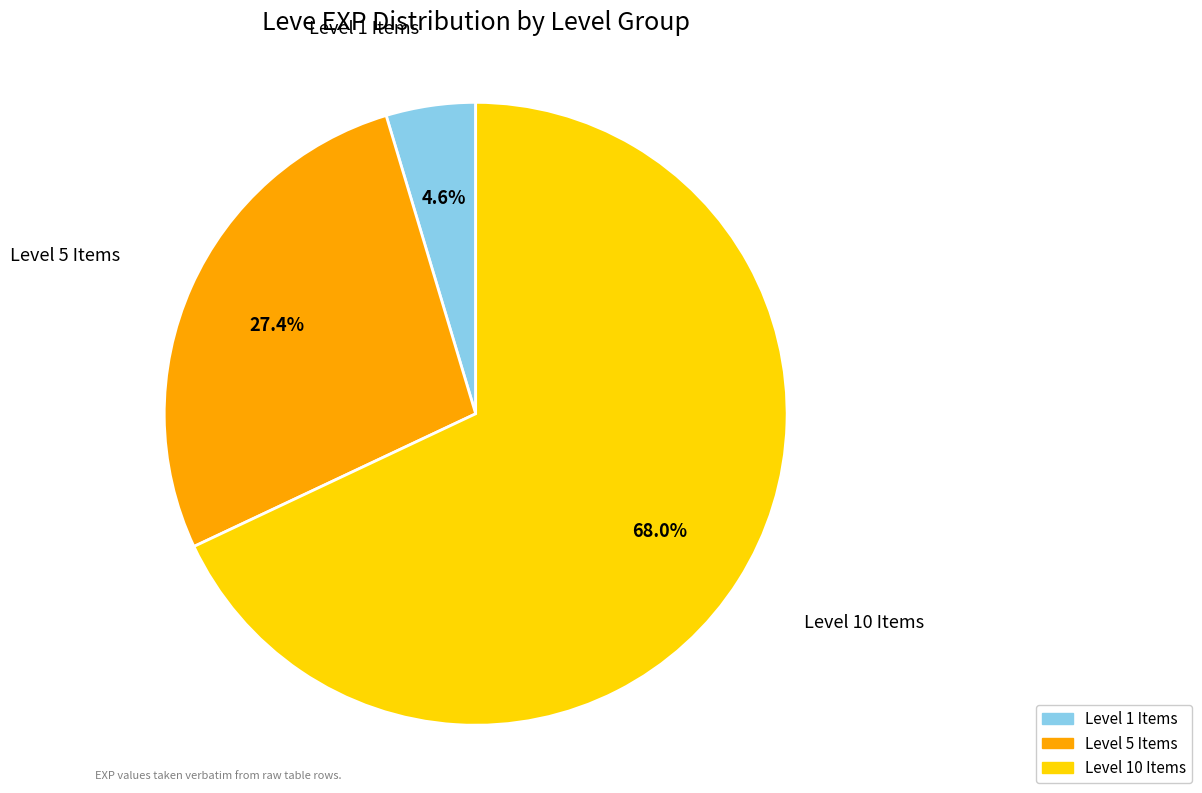

Is there any slice that represents more than half of the pie?

Yes